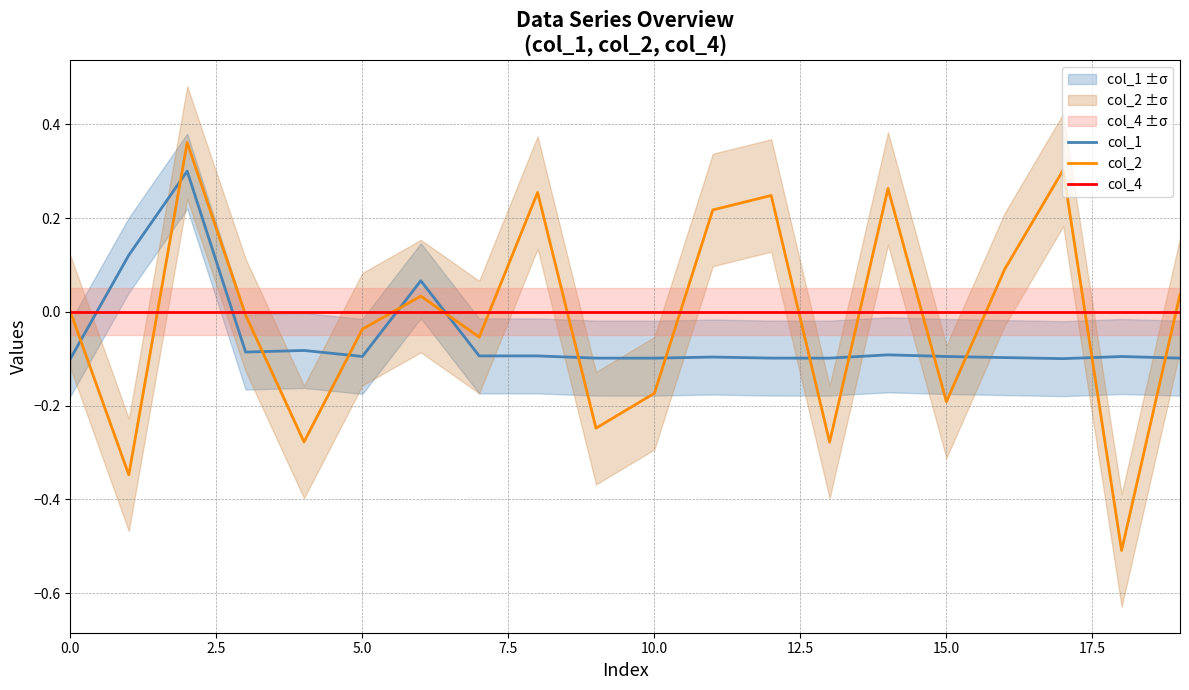

True or false: col_4 and col_2 intersect in this chart.

True